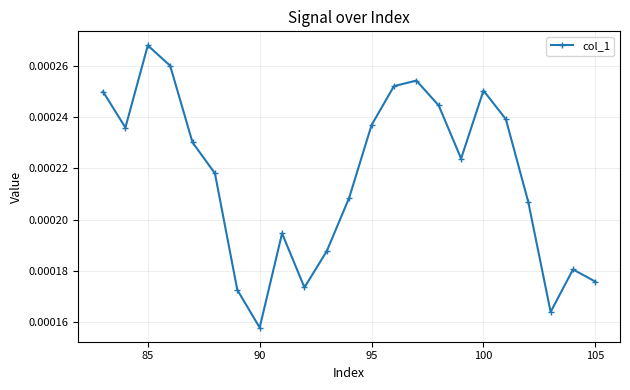

How many points are lower than both their immediate neighbors (excluding endpoints)?

5